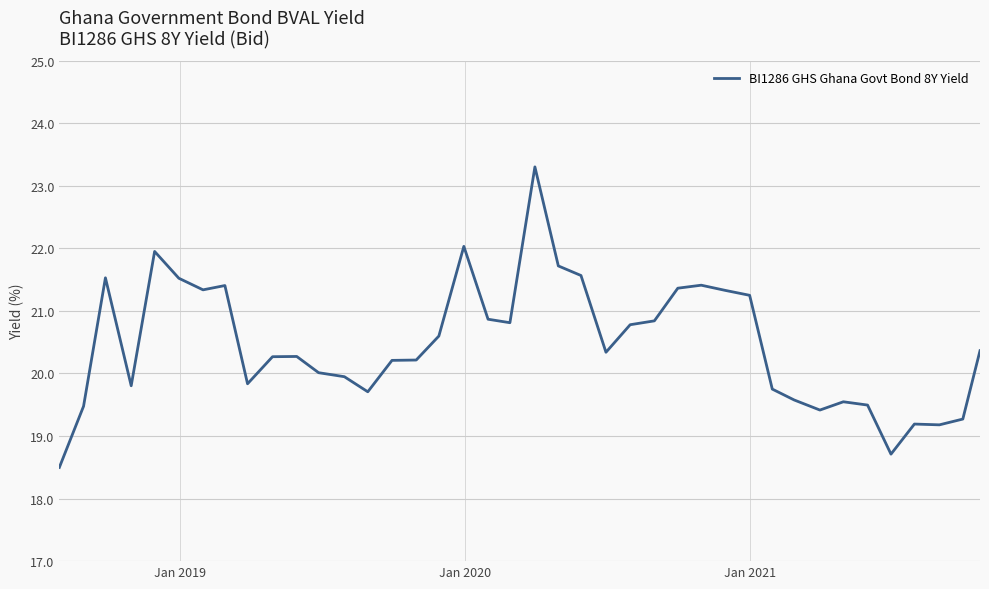

What is the difference between the maximum and minimum values?

4.8